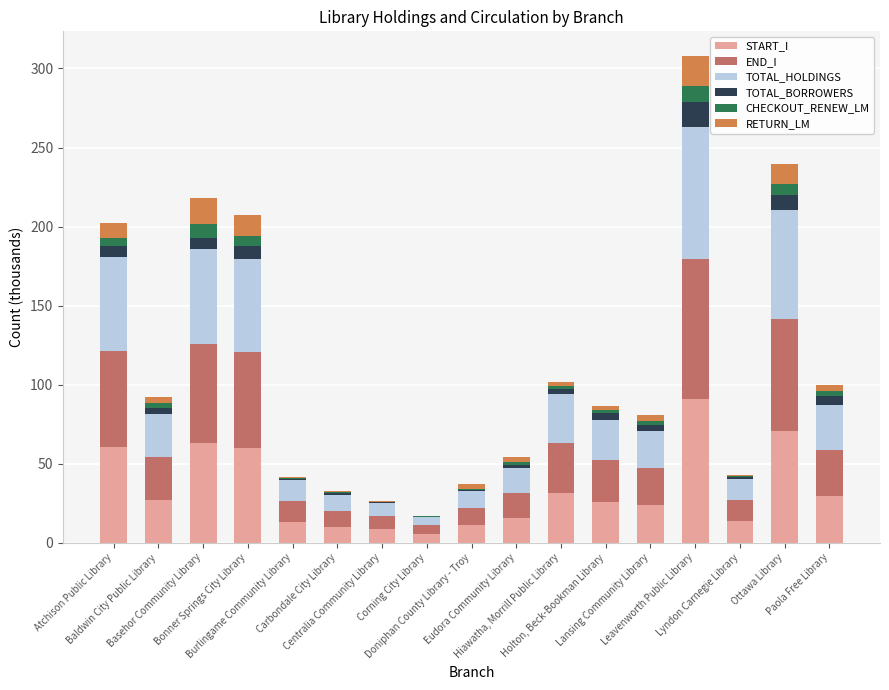

What is the highest value of the START_I series?

90.7